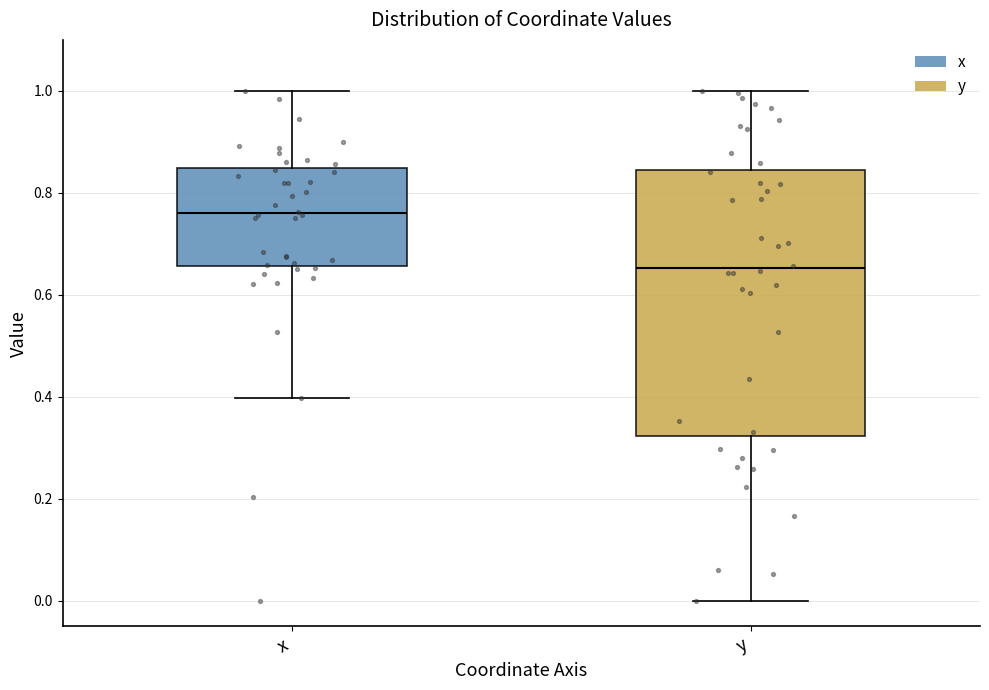

Where does the lower whisker of the box for x end on the y-axis? The values are not printed on the chart, so give them approximately, as read against the axis.

0.40